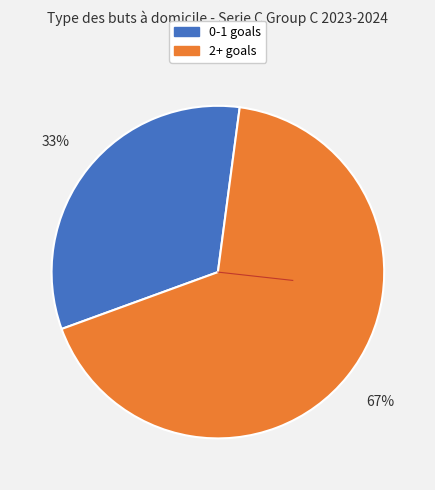

To the nearest percent, what is the average slice percentage?

50%